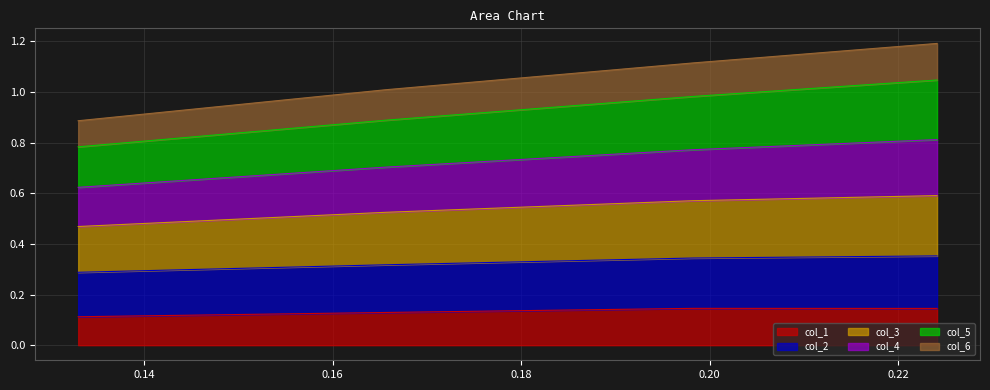

Does the chart display data point markers on the line(s)?

No